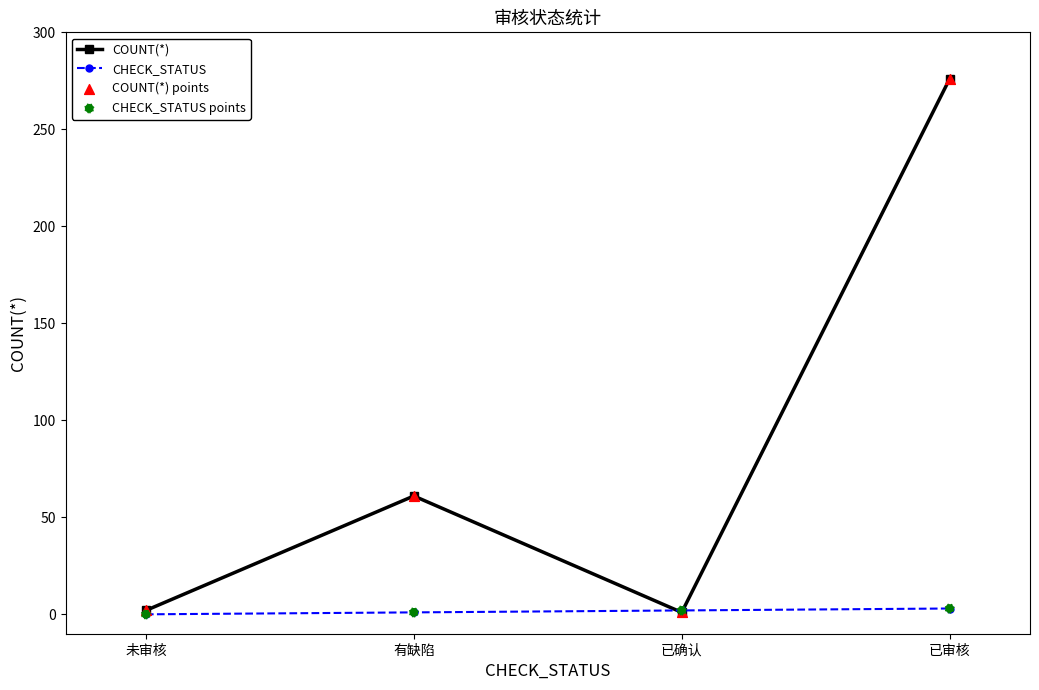

Which series has the largest range (max minus min)?

COUNT(*)